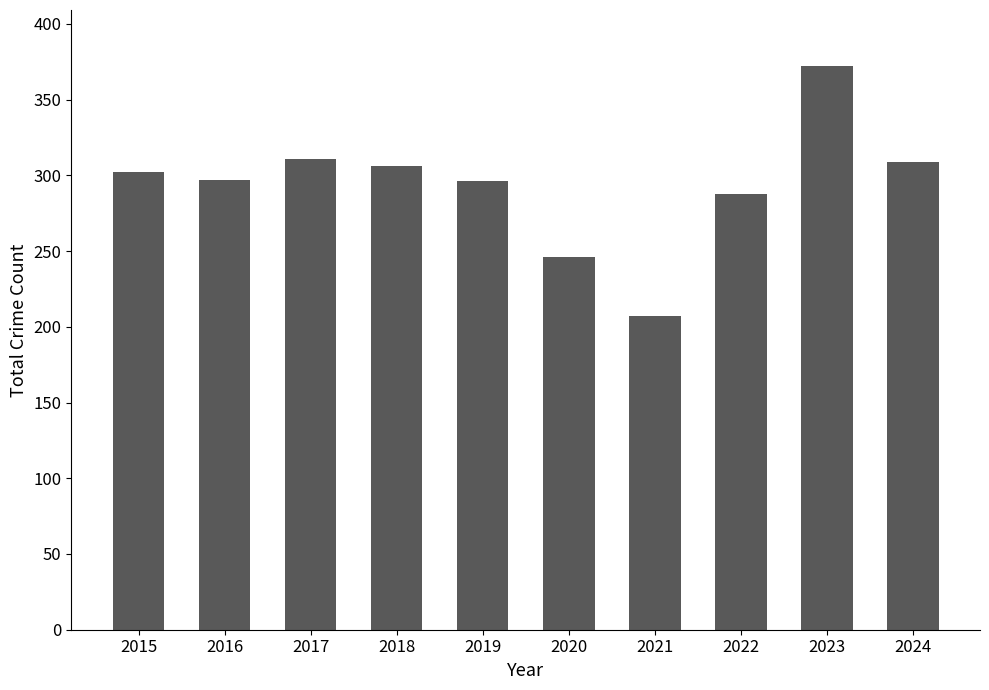

Which label corresponds to the largest value in the chart?

2023